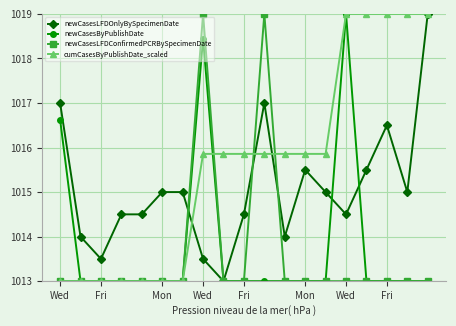

How many lines are shown in the chart?

4